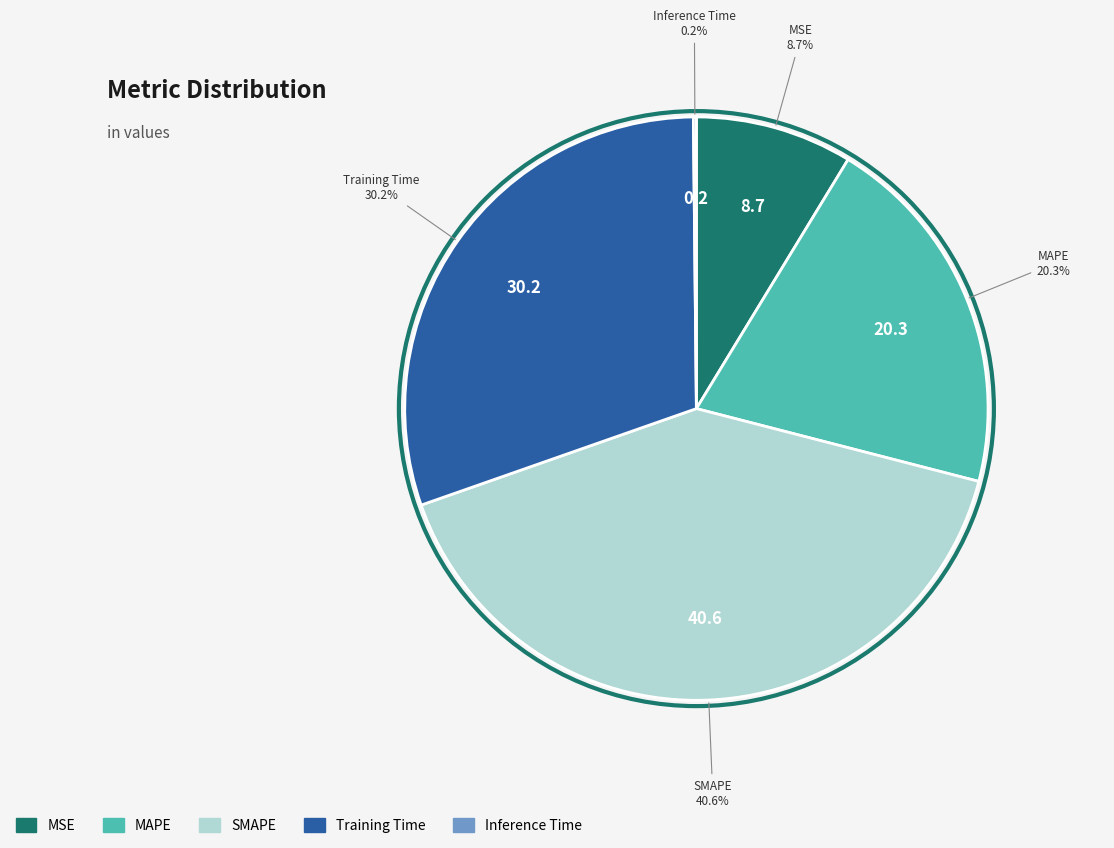

Does Training Time represent more than half of the total?

No